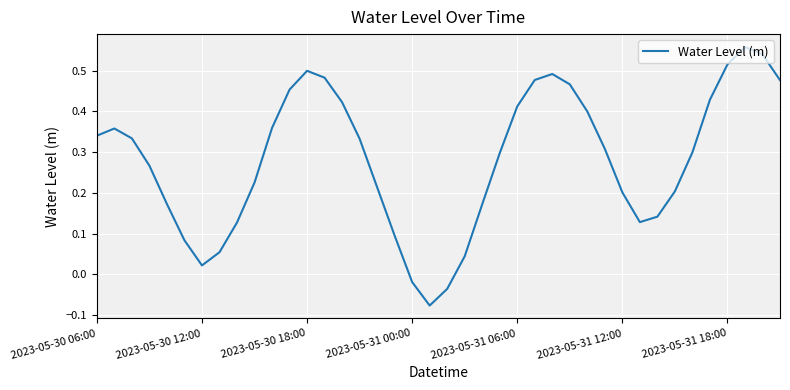

Reading left to right, what are all the values shown in this chart?

0.3	0.4	0.3	0.3	0.2	0.1	0.0	0.1	0.1	0.2	0.4	0.5	0.5	0.5	0.4	0.3	0.2	0.1	-0.0	-0.1	-0.0	0.0	0.2	0.3	0.4	0.5	0.5	0.5	0.4	0.3	0.2	0.1	0.1	0.2	0.3	0.4	0.5	0.6	0.5	0.5